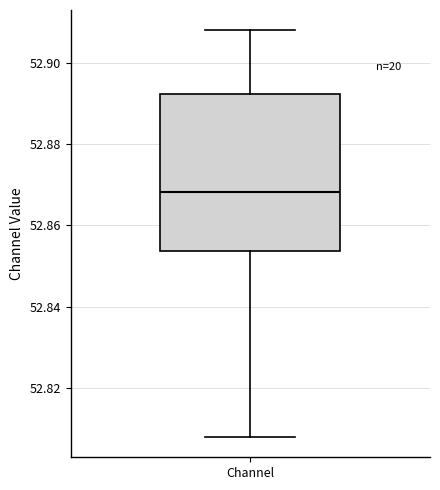

Read this box plot against the y-axis: the position of the median line, the range covered by the box, and the ends of both whiskers. The values are not printed on the chart, so give them approximately, as read against the axis.

median 52.868, box 52.854 to 52.892, whiskers 52.808 to 52.908